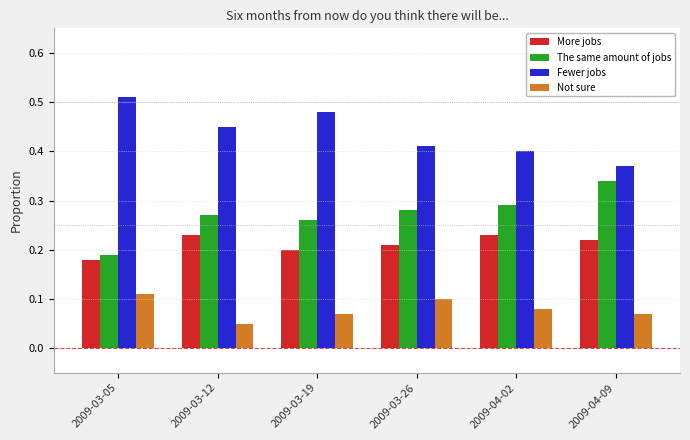

At which label is The same amount of jobs closest to 0?

2009-03-05